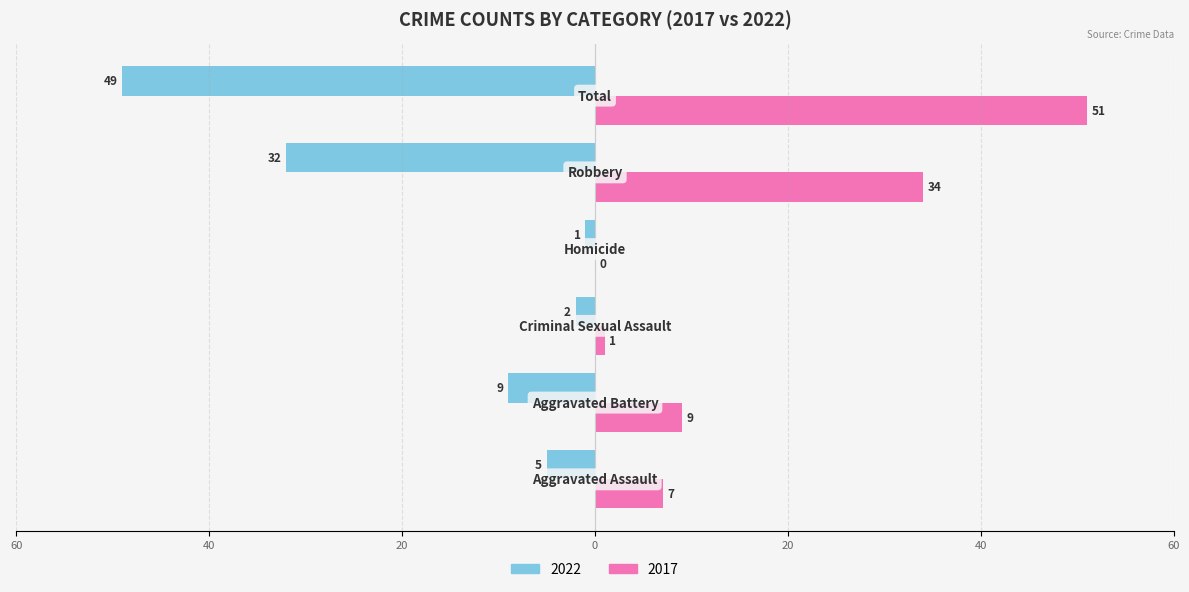

Which category has the highest value across all series?

Total